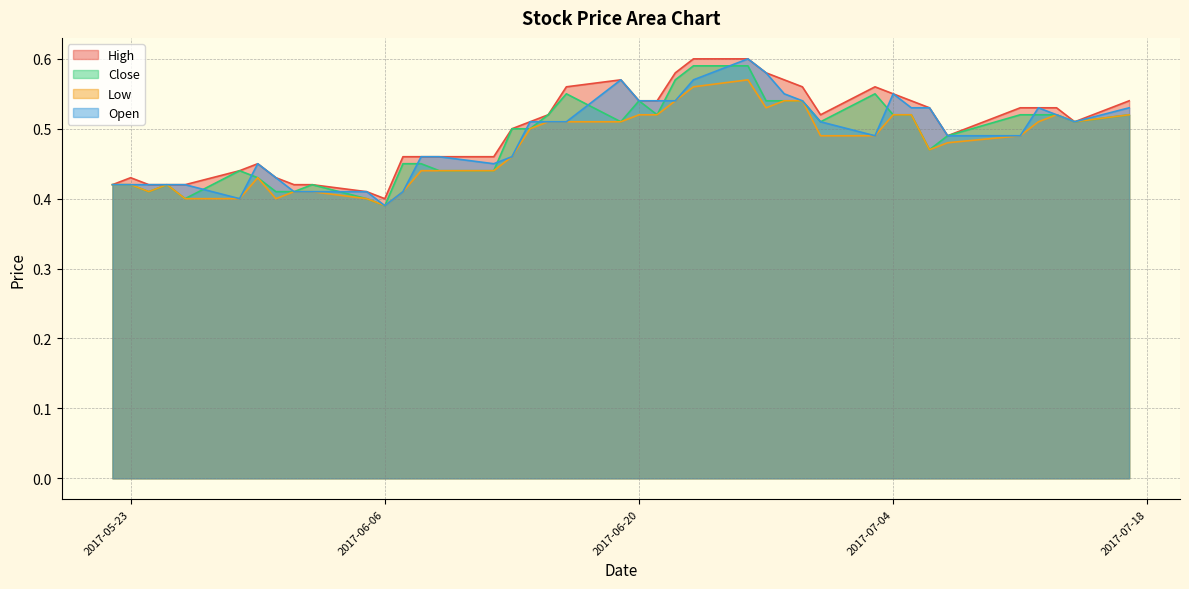

Between 2017-06-12 and 2017-06-27, which series saw the biggest shift?

Open